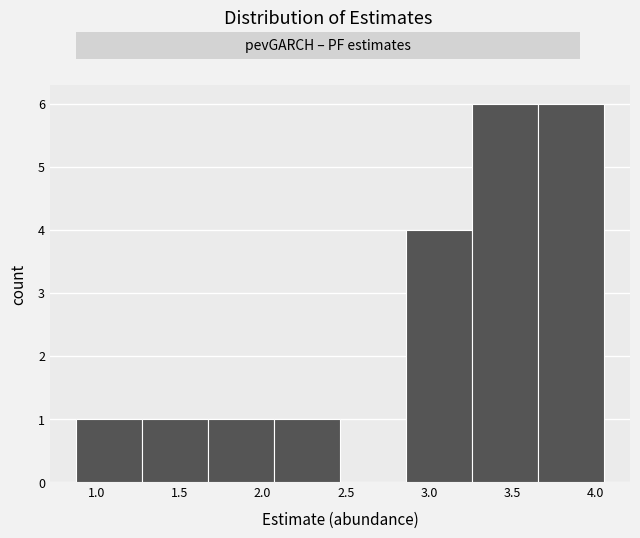

Reading left to right, transcribe this chart: for each bar, give the range it covers on the x-axis and its height. Neither the bar edges nor the heights are printed on the chart, so give them approximately, as read against the axes.

0.90 to 1.30: 1
1.30 to 1.65: 1
1.65 to 2.05: 1
2.05 to 2.45: 1
2.45 to 2.85: 0
2.85 to 3.25: 4
3.25 to 3.65: 6
3.65 to 4.05: 6